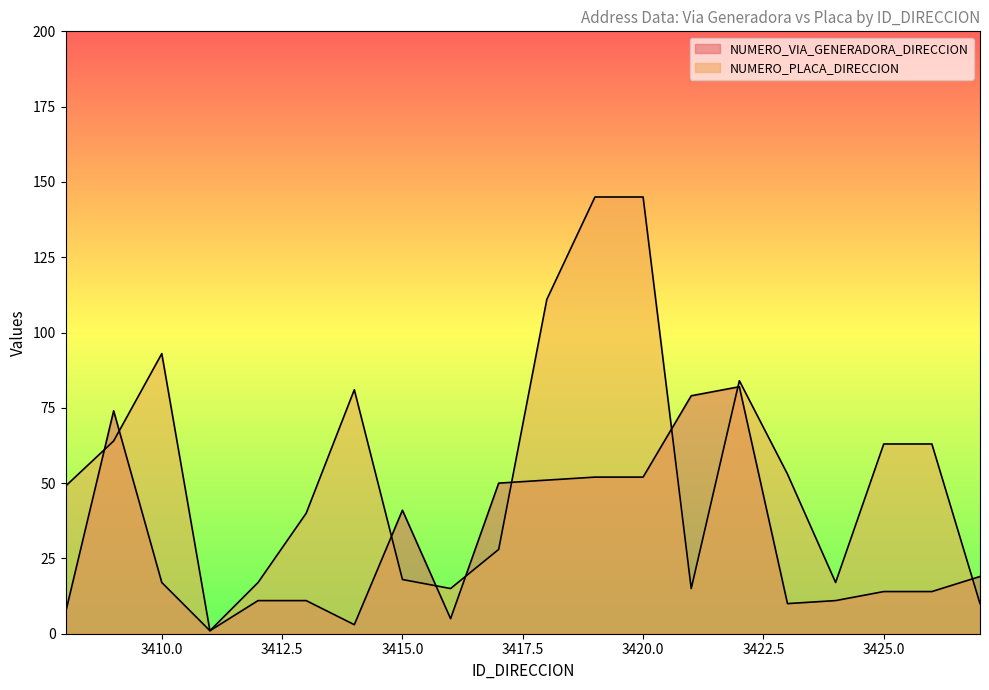

Does the chart display data point markers on the line(s)?

No